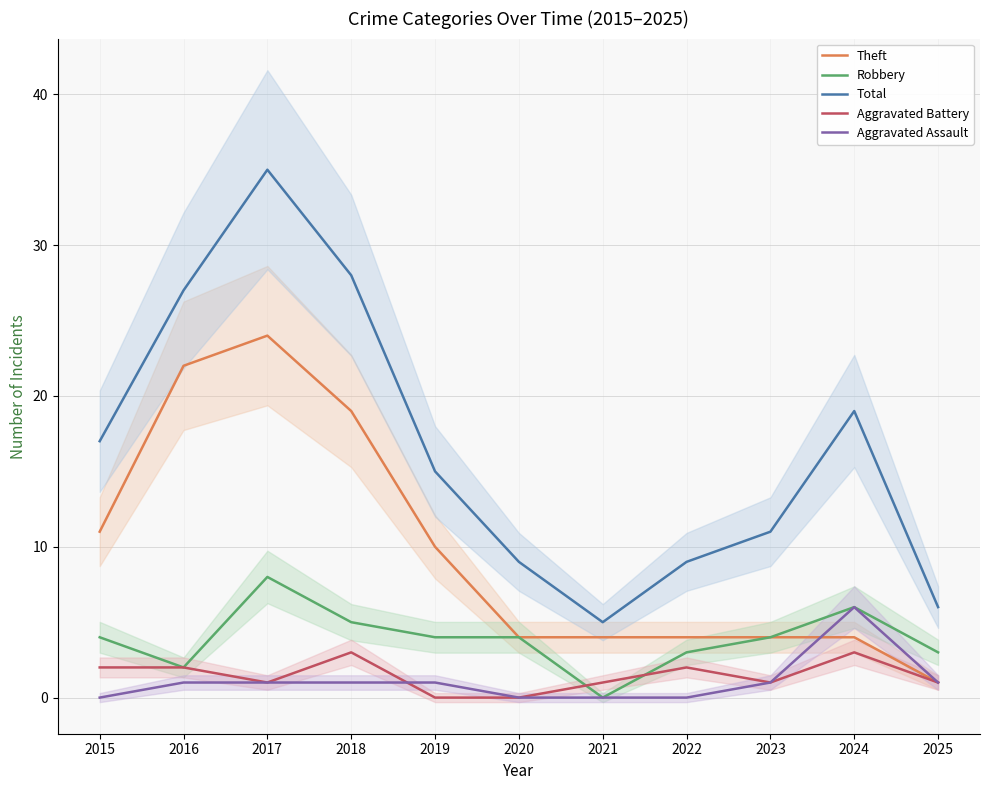

What are all the series names shown in the legend?

Theft, Robbery, Total, Aggravated Battery, Aggravated Assault